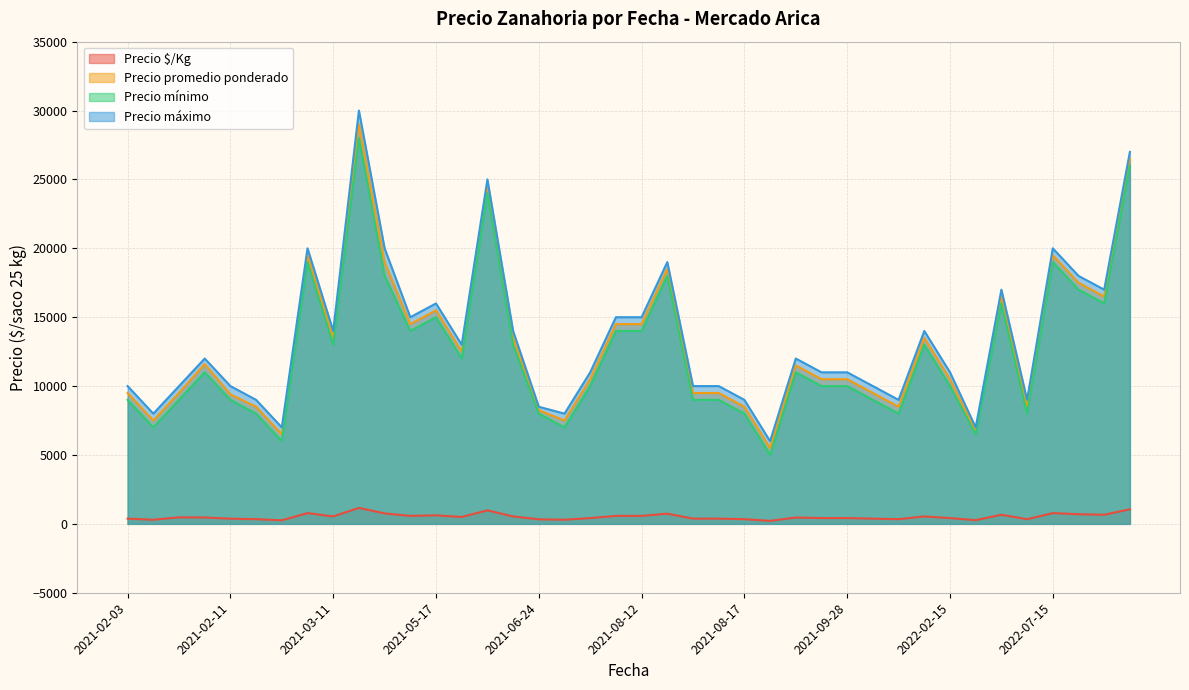

How many distinct data groups are displayed?

4